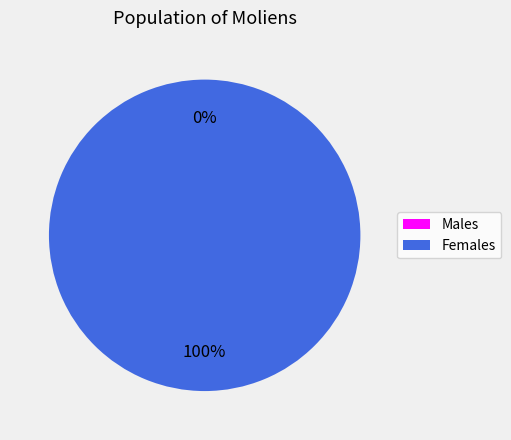

To the nearest percent, what is the combined percentage of 1 and 0?

100%